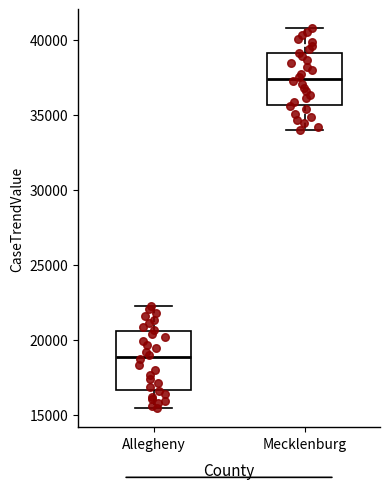

Which box's median line is the lowest?

Allegheny